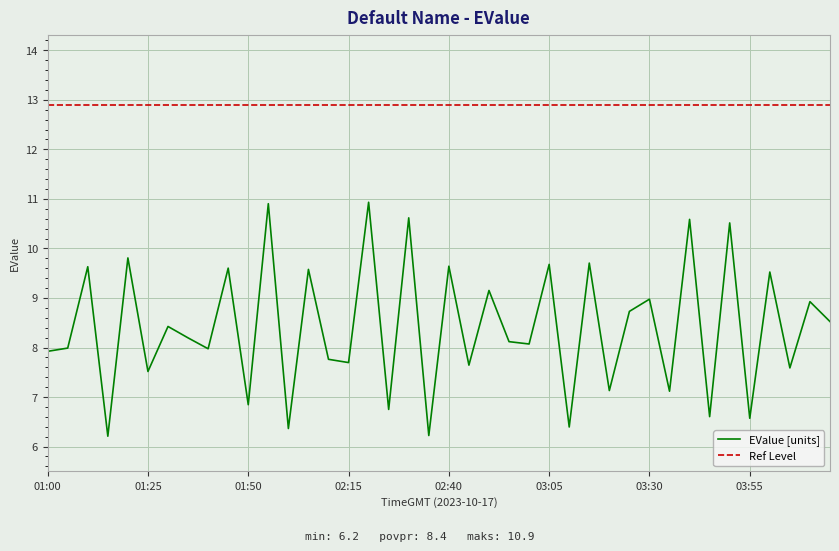

Which has a higher value, 02:40 or 01:20?

01:20